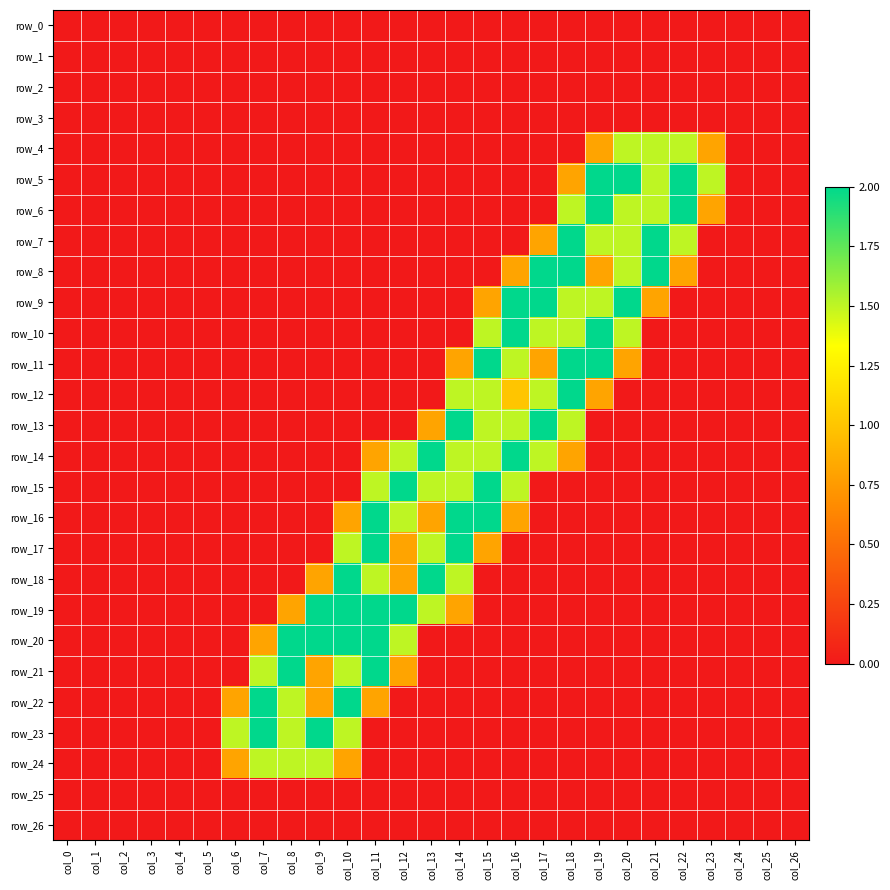

How many values in the row_8 series exceed 0?

7